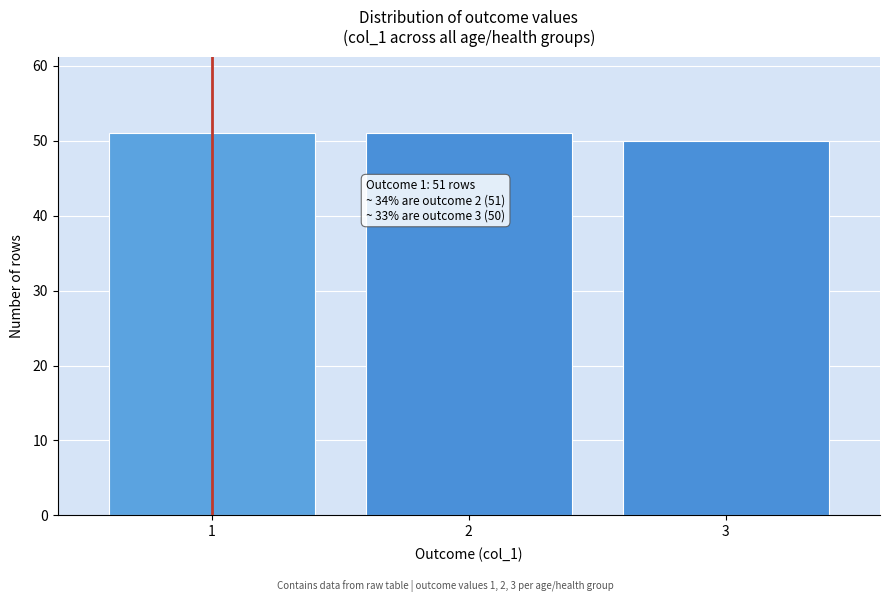

Reading left to right, list all the values displayed in this chart.

1=51	2=51	3=50